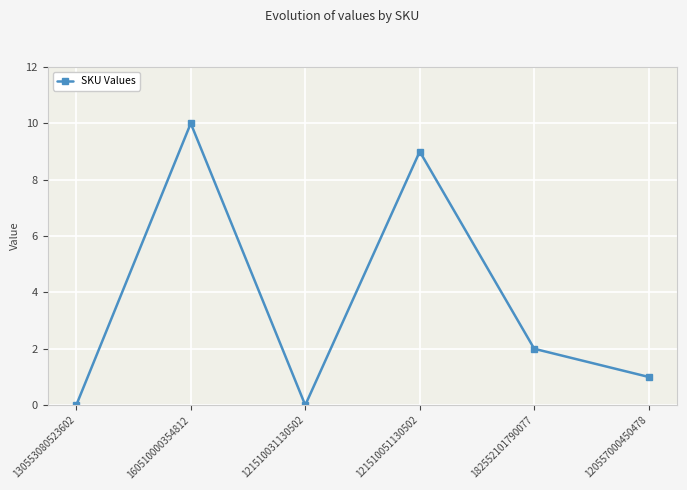

At which label is the value closest to 5?

182552101790077